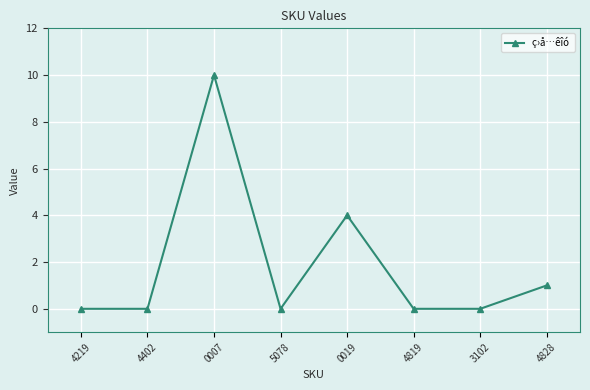

What is the label of the 4th point from the left?

5078